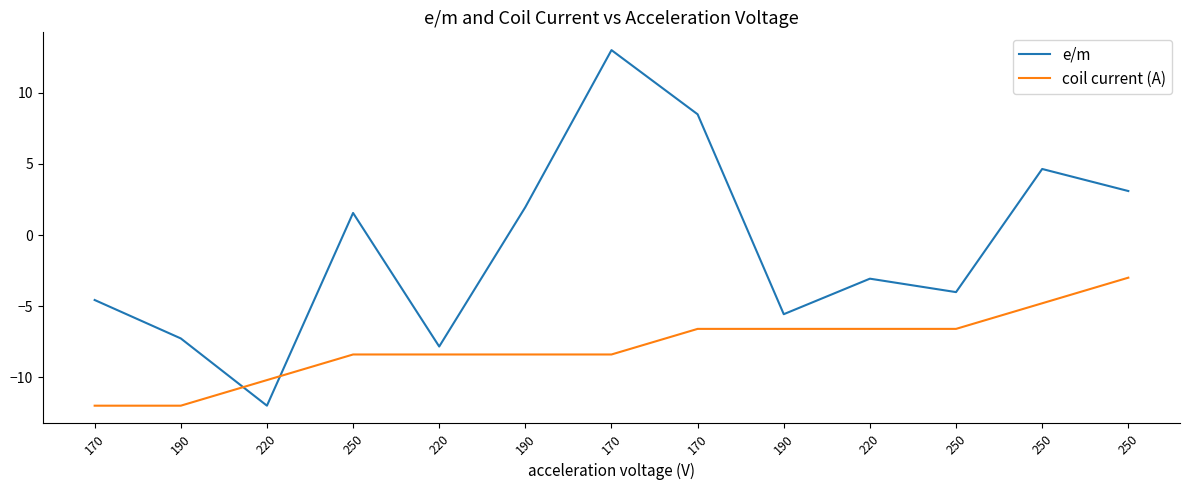

Which series ends up on top after the final intersection of coil current (A) and e/m?

e/m